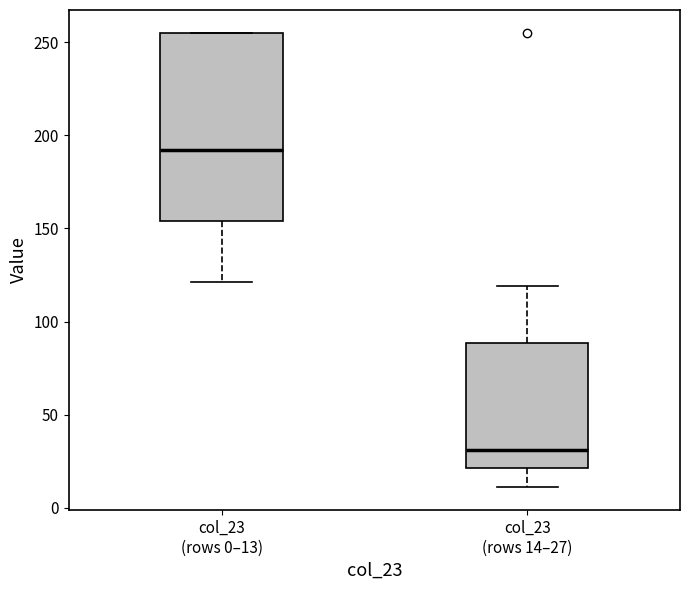

Reading left to right, transcribe this box plot: for each box, give where its median line is, the range the box spans, and where its two whiskers end, as read against the y-axis. The values are not printed on the chart, so give them approximately, as read against the axis.

col_23 (rows 0–13): median 190, box 155 to 255, whiskers 120 to 255
col_23 (rows 14–27): median 30, box 20 to 90, whiskers 10 to 120